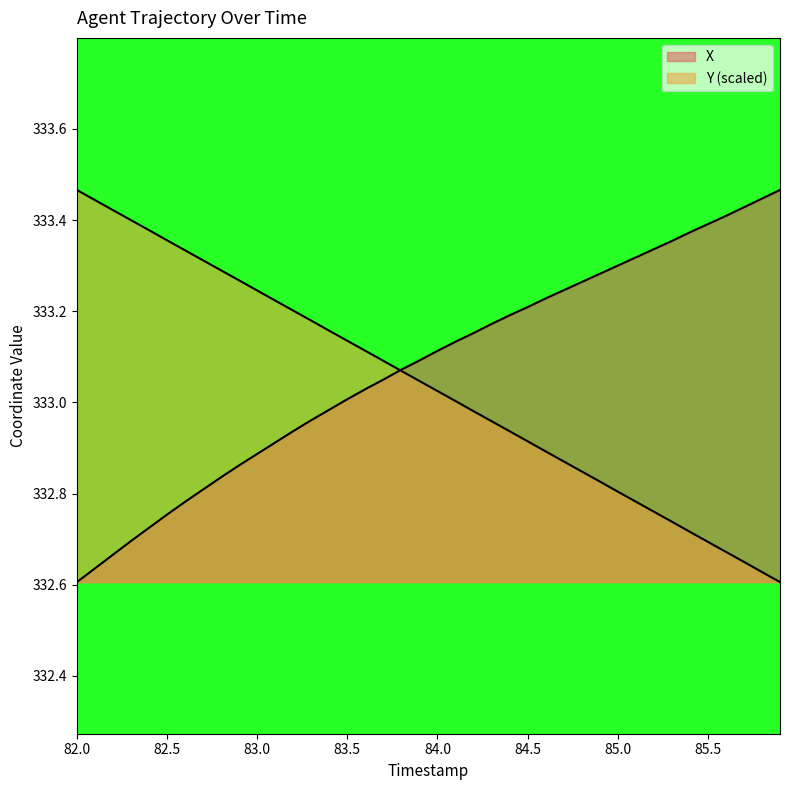

Is the value of X at 82.0 greater than the value of Y at 83.1?

No